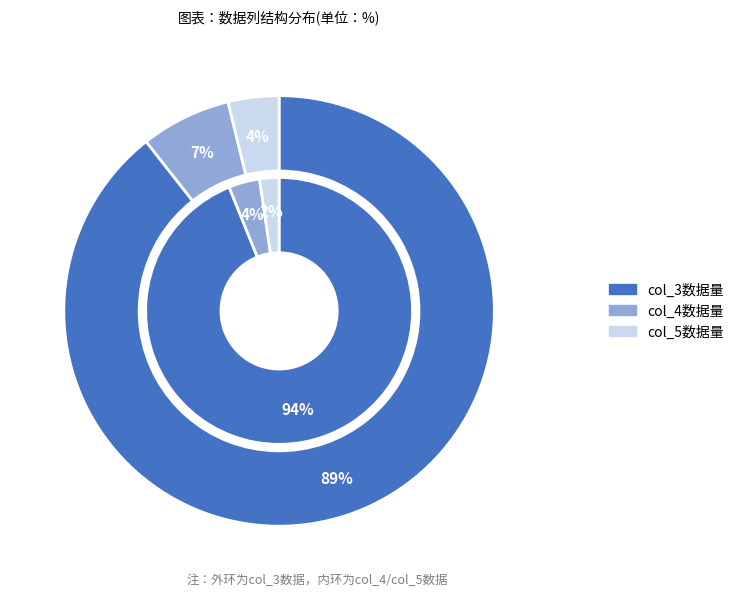

Does col_3 account for over 50% of the chart?

No